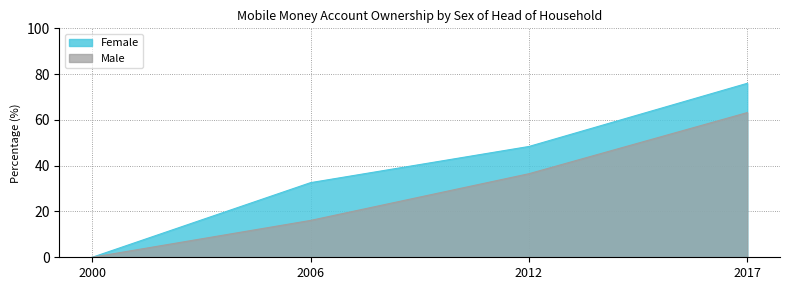

What is the average value of the Male series?

29.0